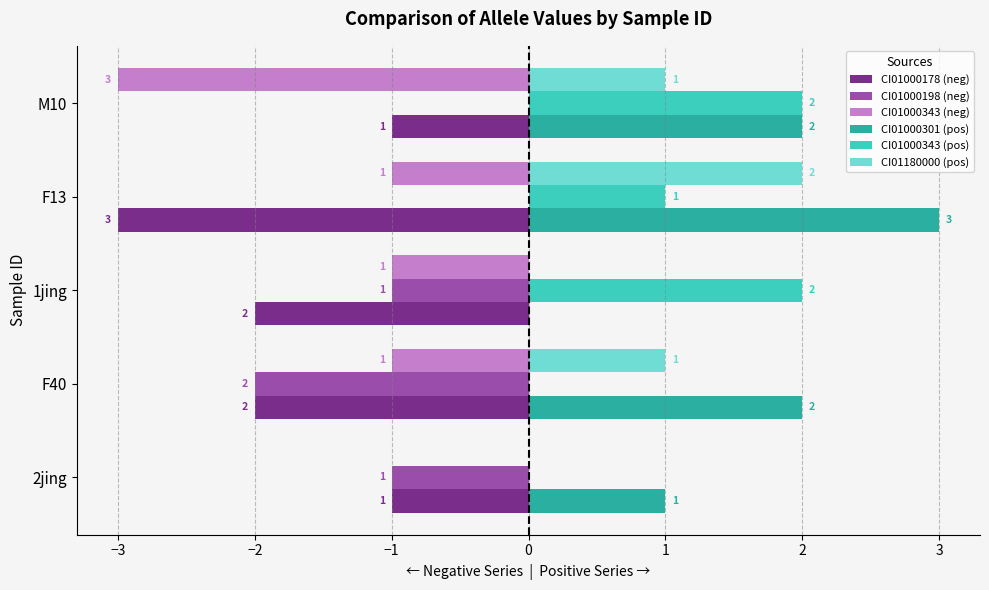

How many CI01000343 (neg) values are between -1 and 0?

4